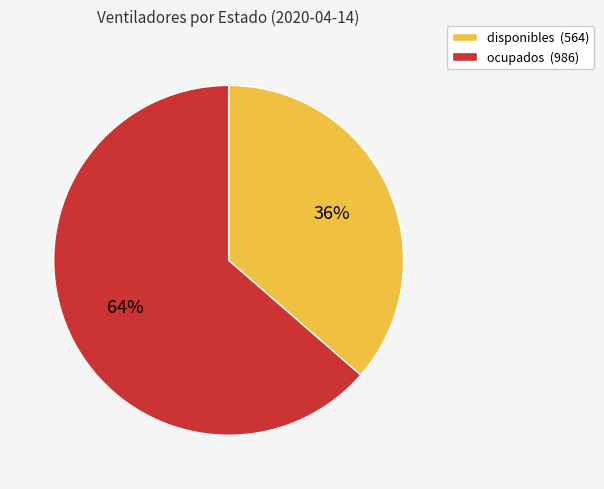

Which category has the smallest portion of the pie?

disponibles